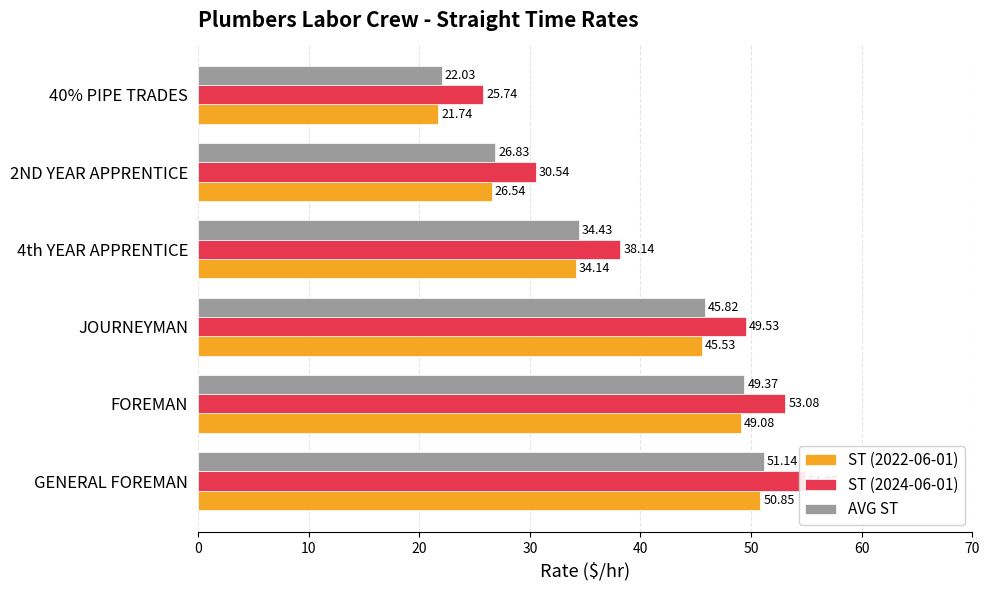

What is the approximate value of ST (2024-06-01) at GENERAL FOREMAN?

54.9